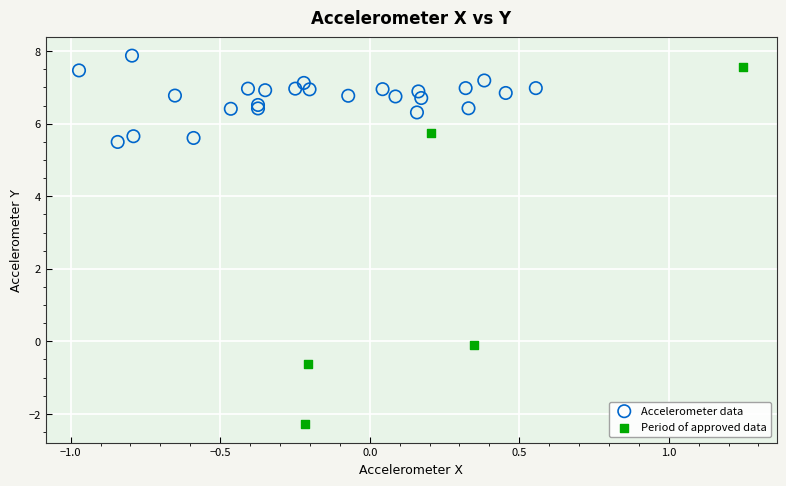

Which series reaches the minimum Y coordinate?

Period of approved data